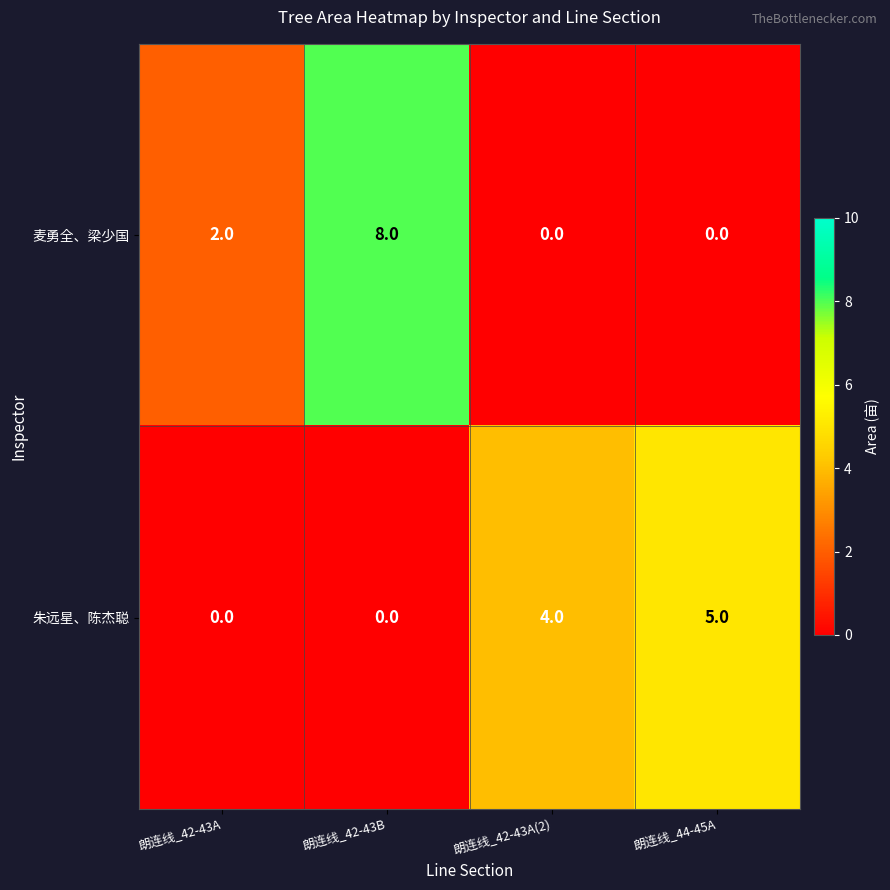

How many series are shown in this chart?

2